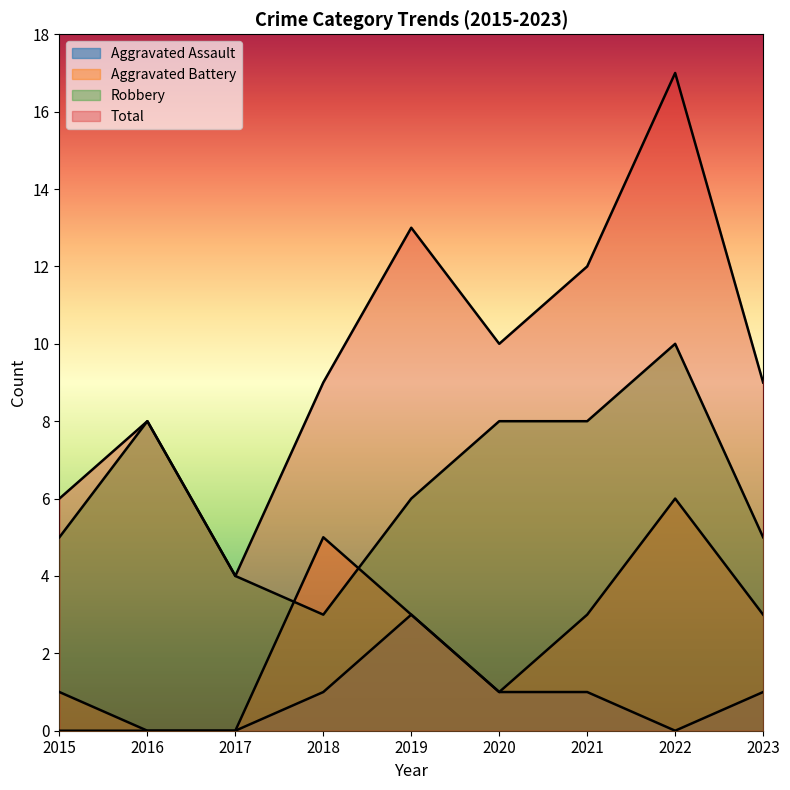

How many data points in Aggravated Battery are above 3?

2